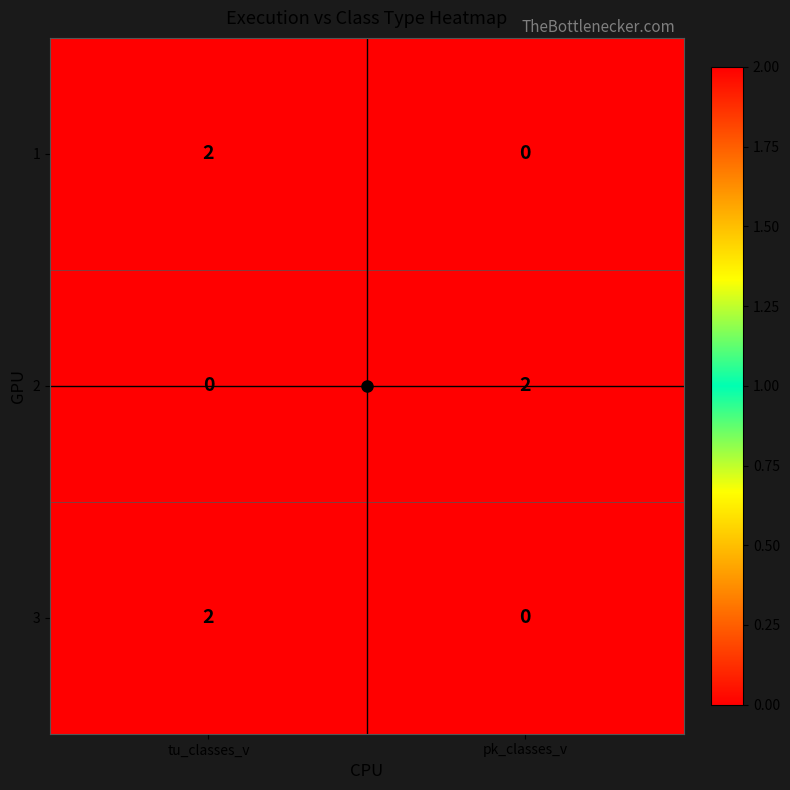

What is the total value across all series at tu_classes_v?

4